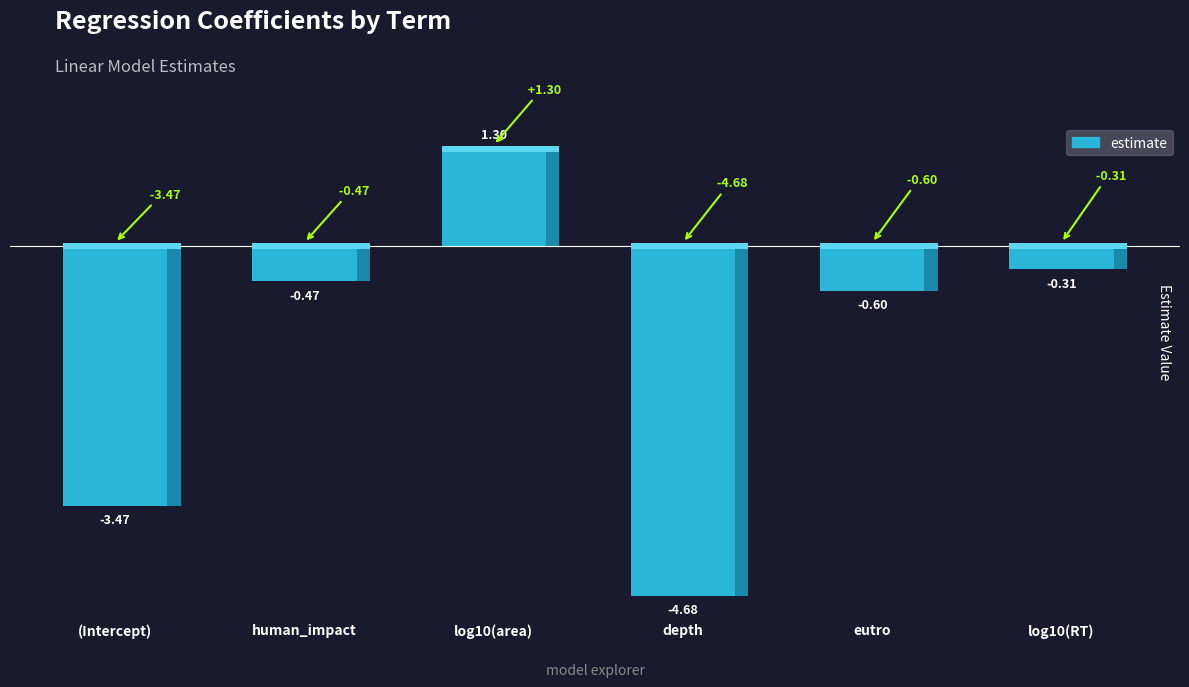

Which label corresponds to the smallest value in the chart?

depth